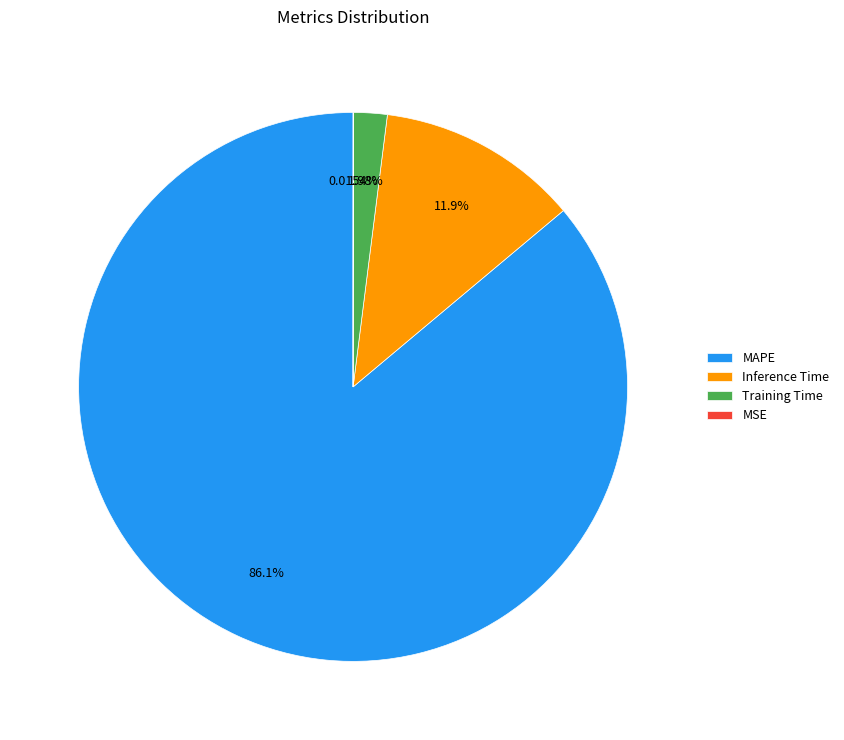

What percentage is the MAPE slice, to the nearest percent?

86%